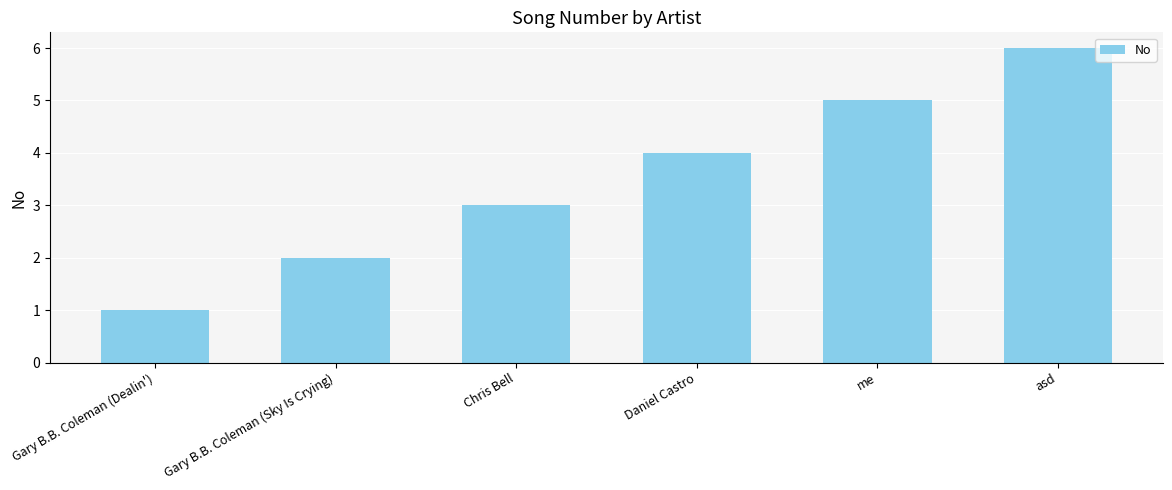

The chart shows a value of 3 at Gary B.B. Coleman (Sky Is Crying). True or false?

False